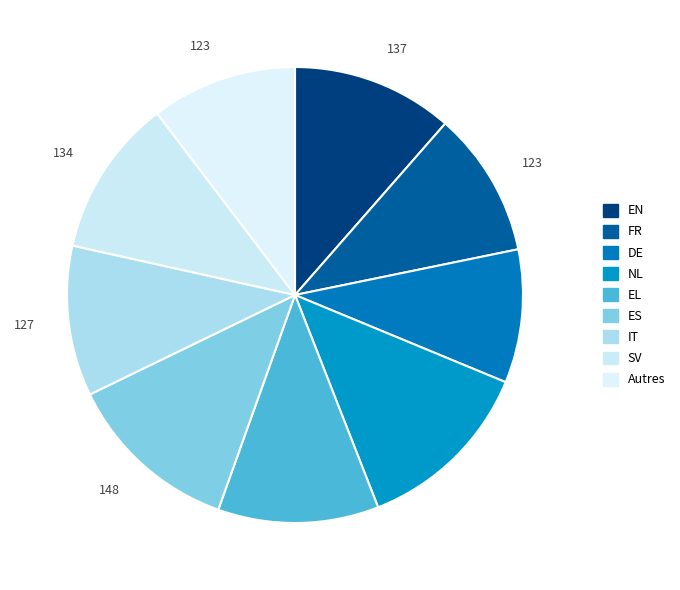

Does any single category account for the majority?

No